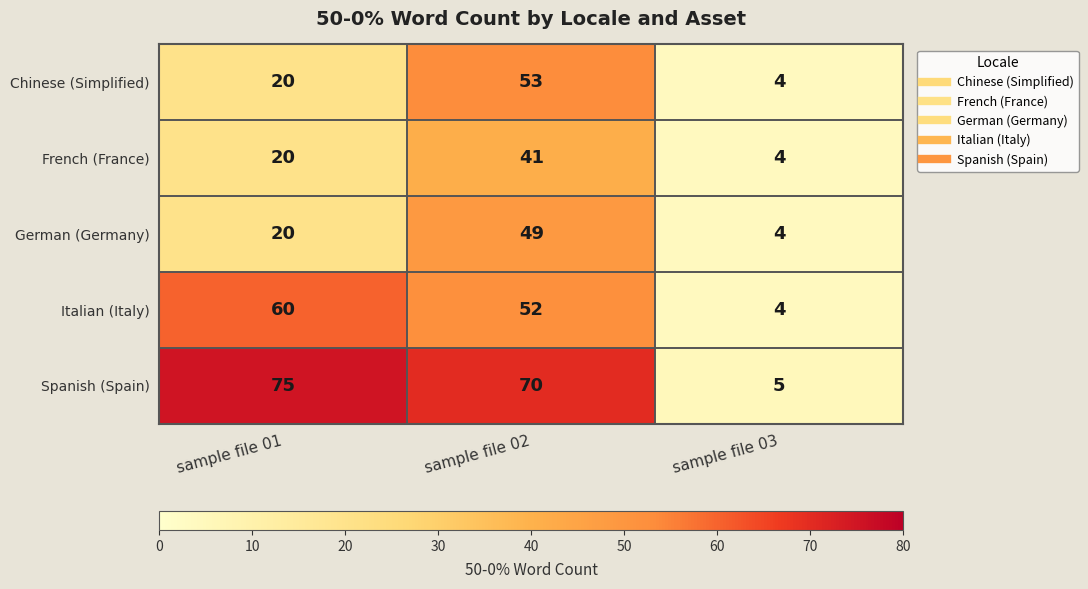

The value of Chinese (Simplified) at sample file 03 is 4. True or false?

True